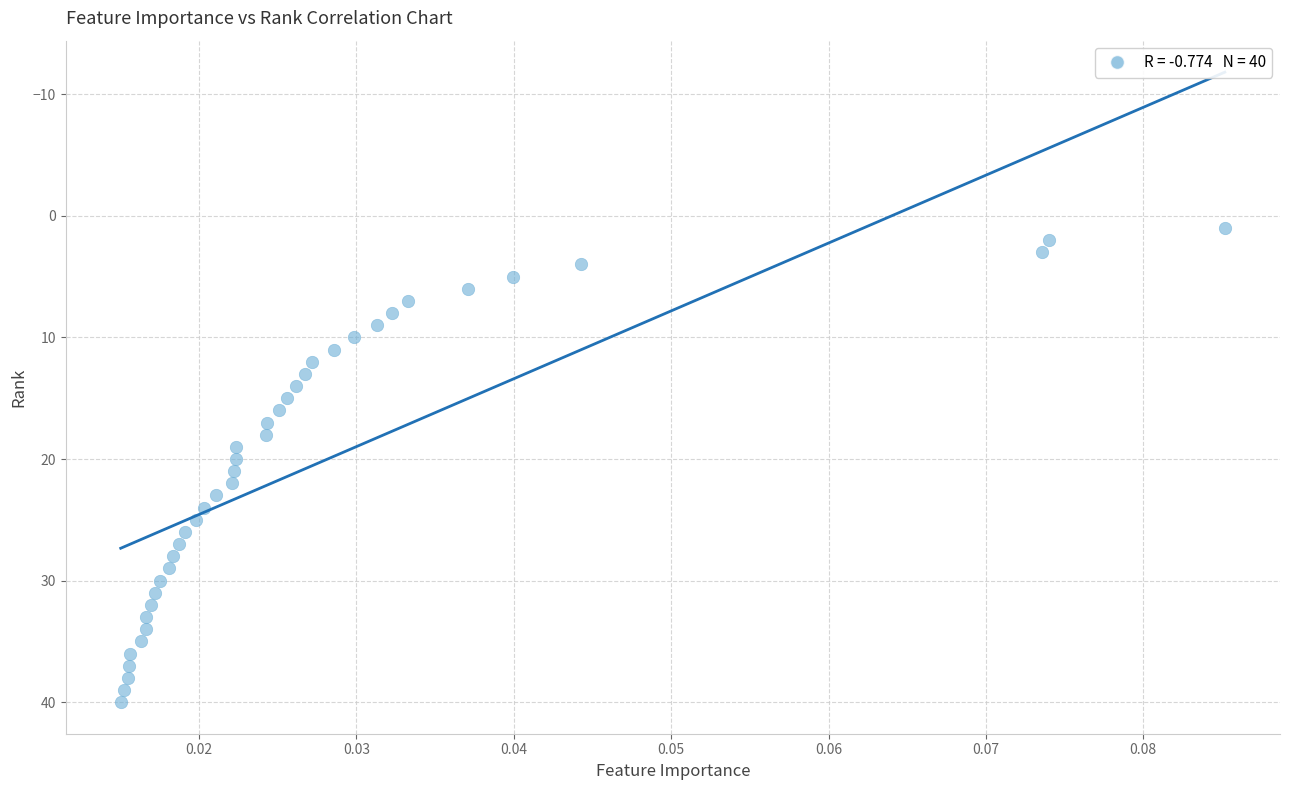

What is the range of Y values (max minus min)?

39